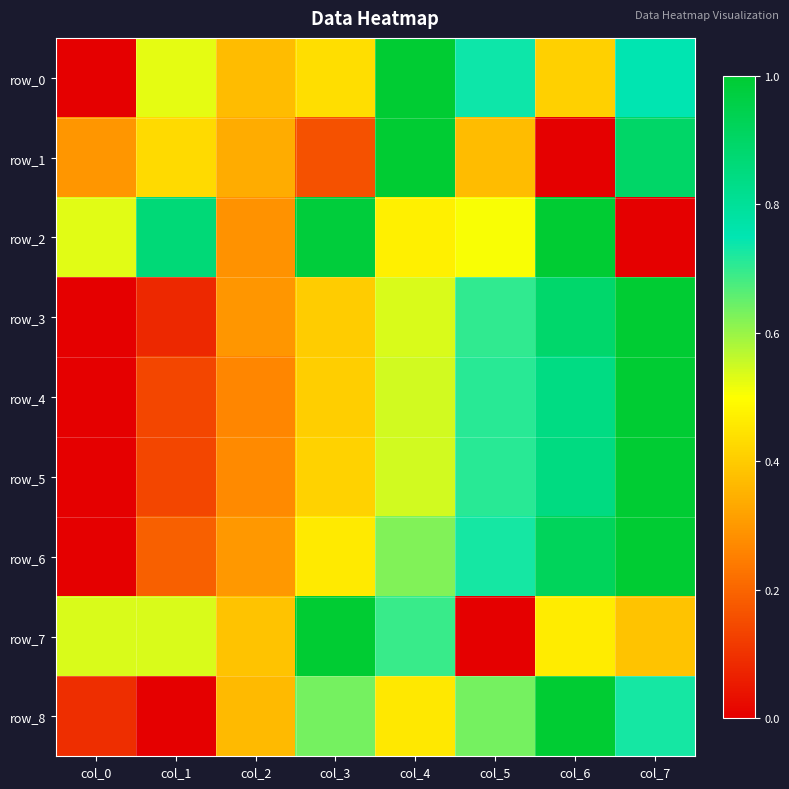

True or false: row_5 has a value of 0.8 at col_6.

True